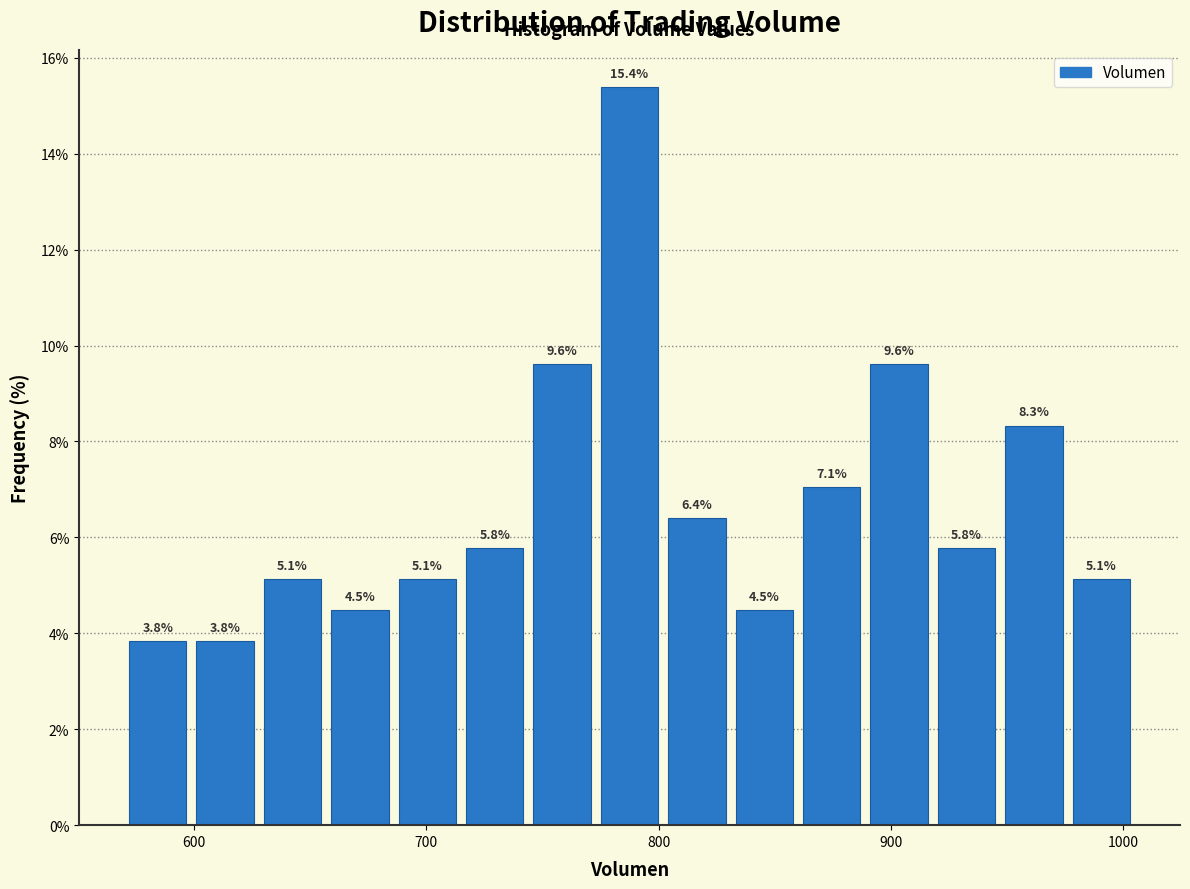

Read against the x-axis, roughly where is the centre of the tallest bar?

790